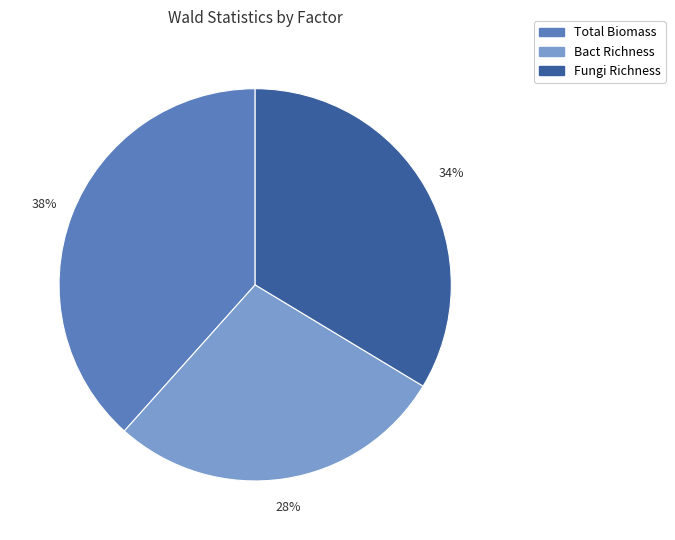

To the nearest percent, what is the difference between the Fungi Richness and Bact Richness slice percentages?

6%